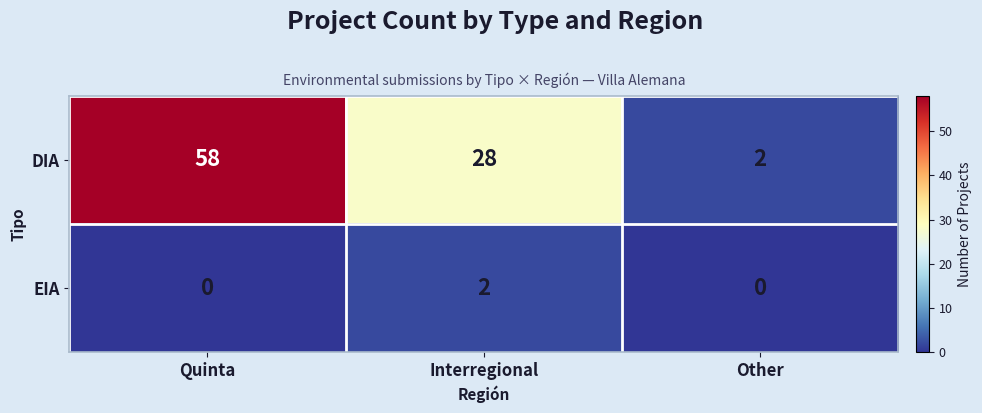

At how many categories does at least one series exceed 27?

2